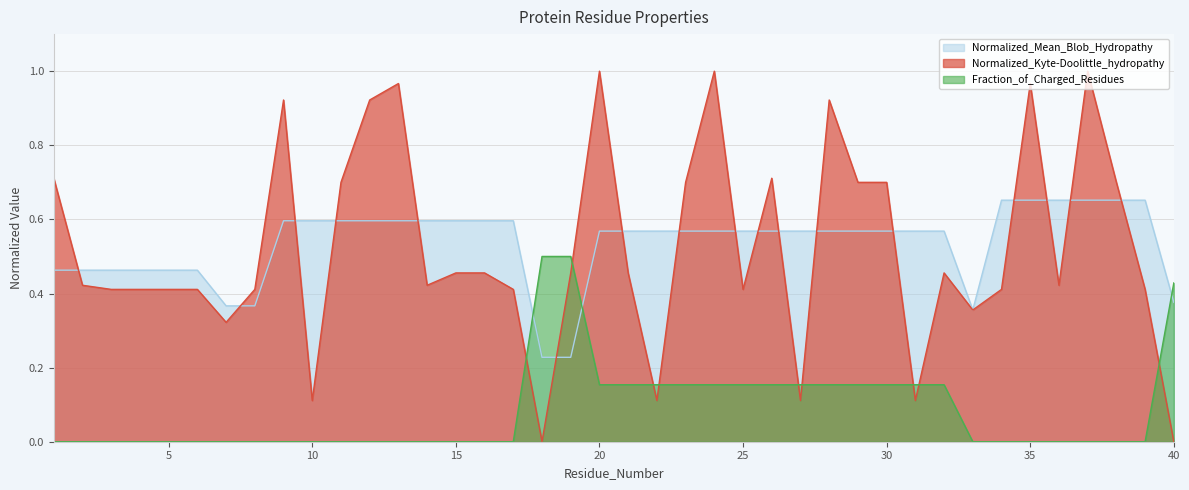

At 38, list the series in order from smallest to largest.

Fraction_of_Charged_Residues, Normalized_Mean_Blob_Hydropathy, Normalized_Kyte-Doolittle_hydropathy